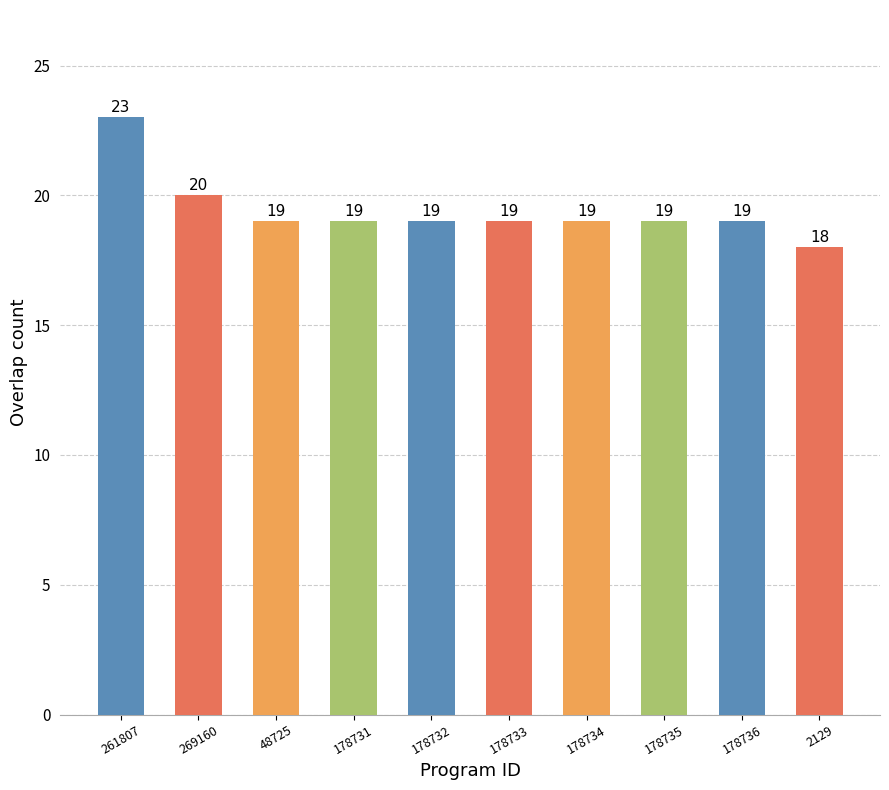

At which label does the data first exceed 19?

261807